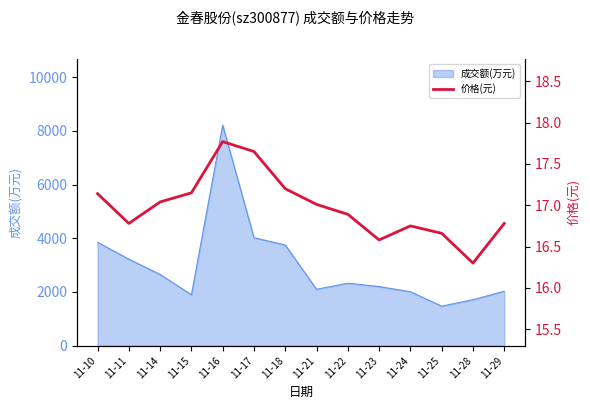

Which label corresponds to the smallest value in the chart?

11-28